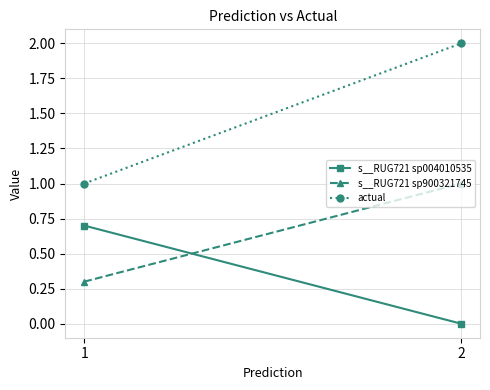

What is the difference between the highest and lowest values at 2?

2.0